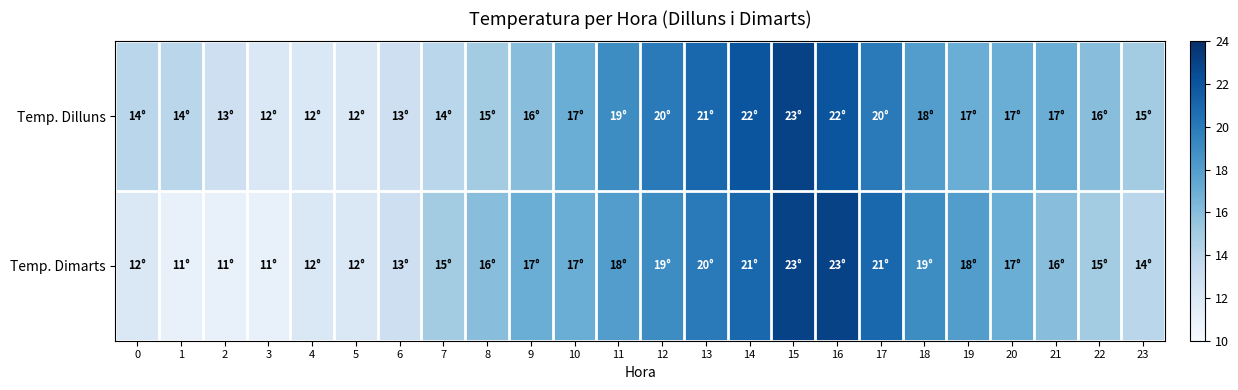

What is the total value across all series at 17?

41